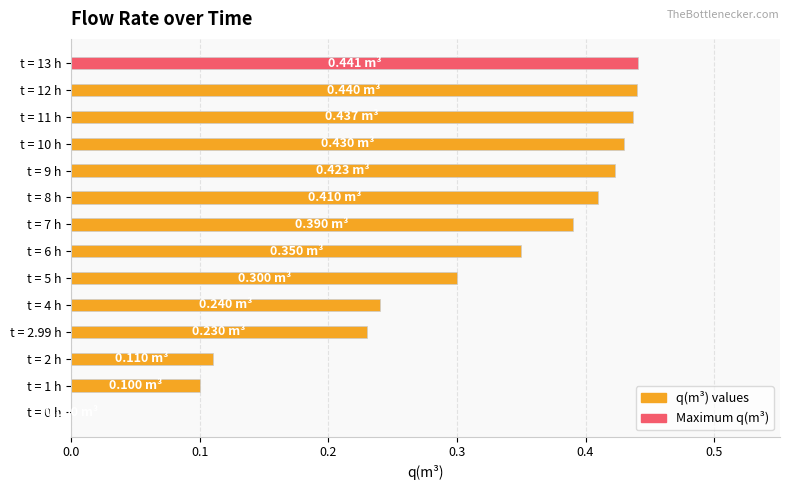

Which has a higher value, t = 9 h or t = 4 h?

t = 9 h